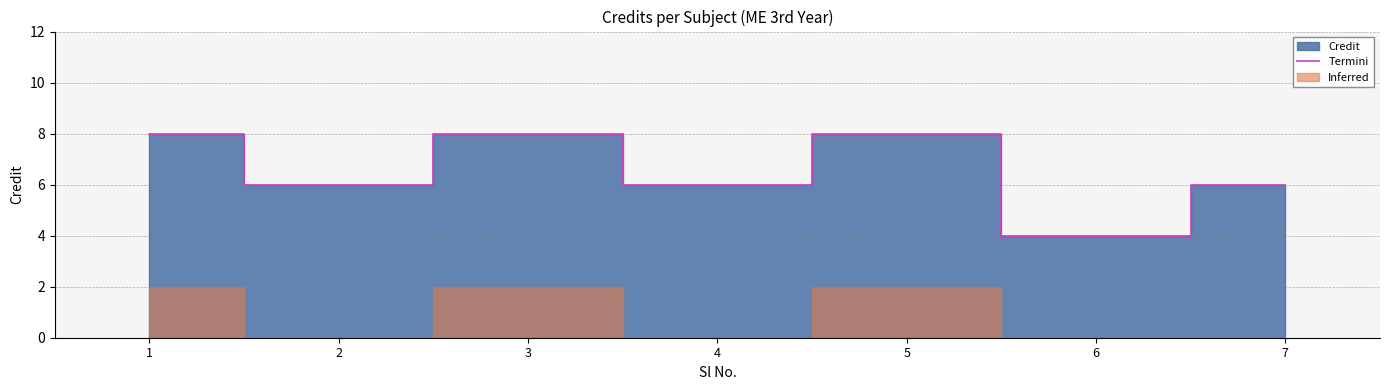

How many interior local valleys (lower than both neighbors) does the data have?

3